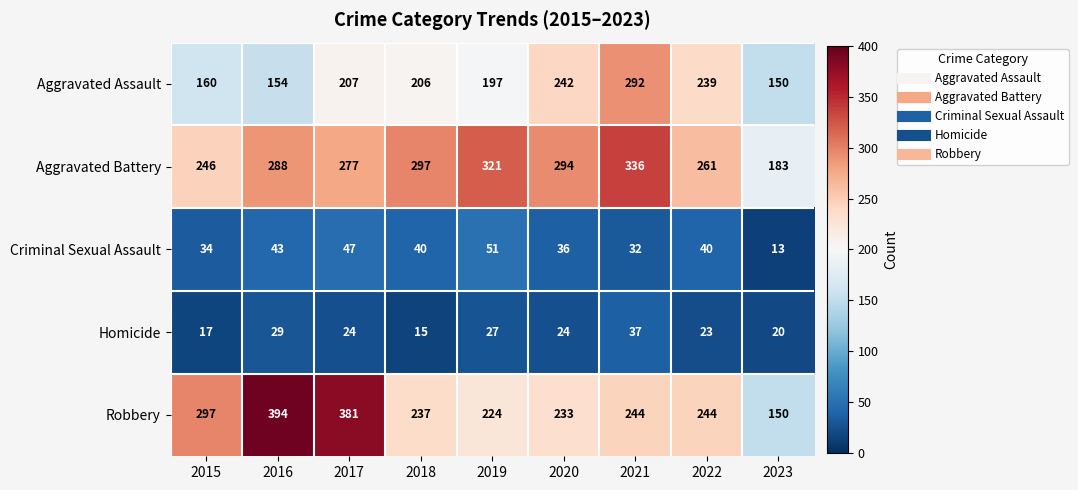

Is the value of Homicide at 2017 greater than the value of Robbery at 2021?

No